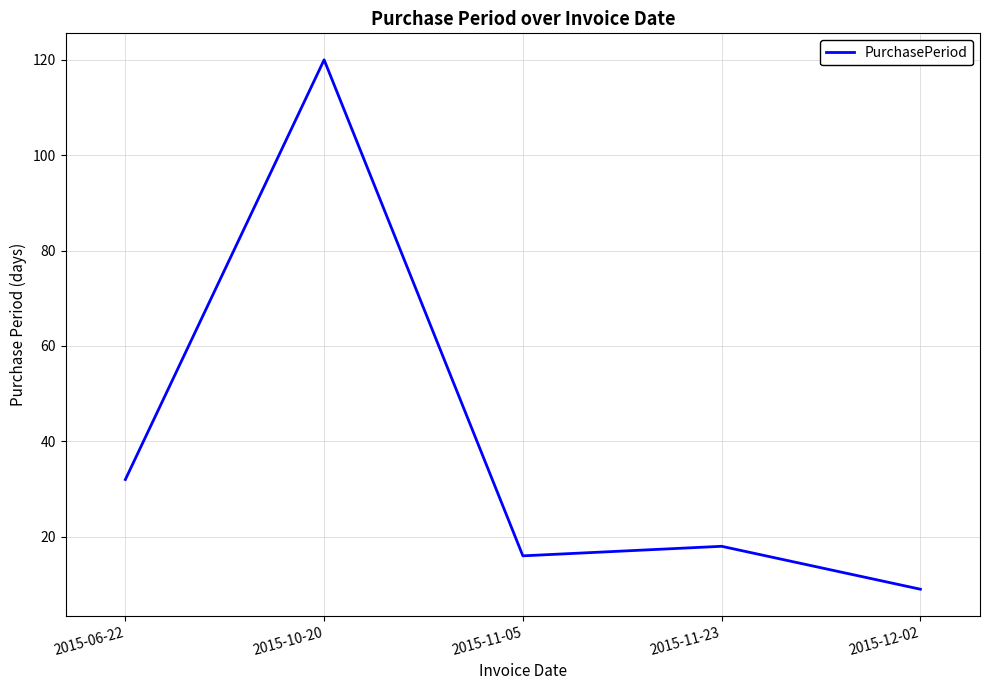

What is the greatest value displayed?

120